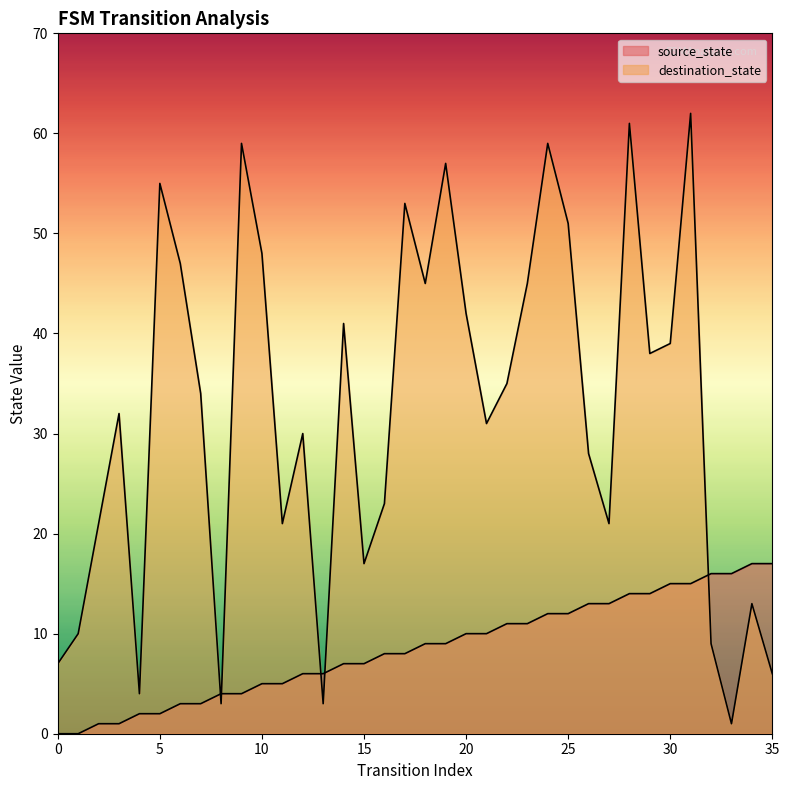

Count the number of data series in this chart.

2